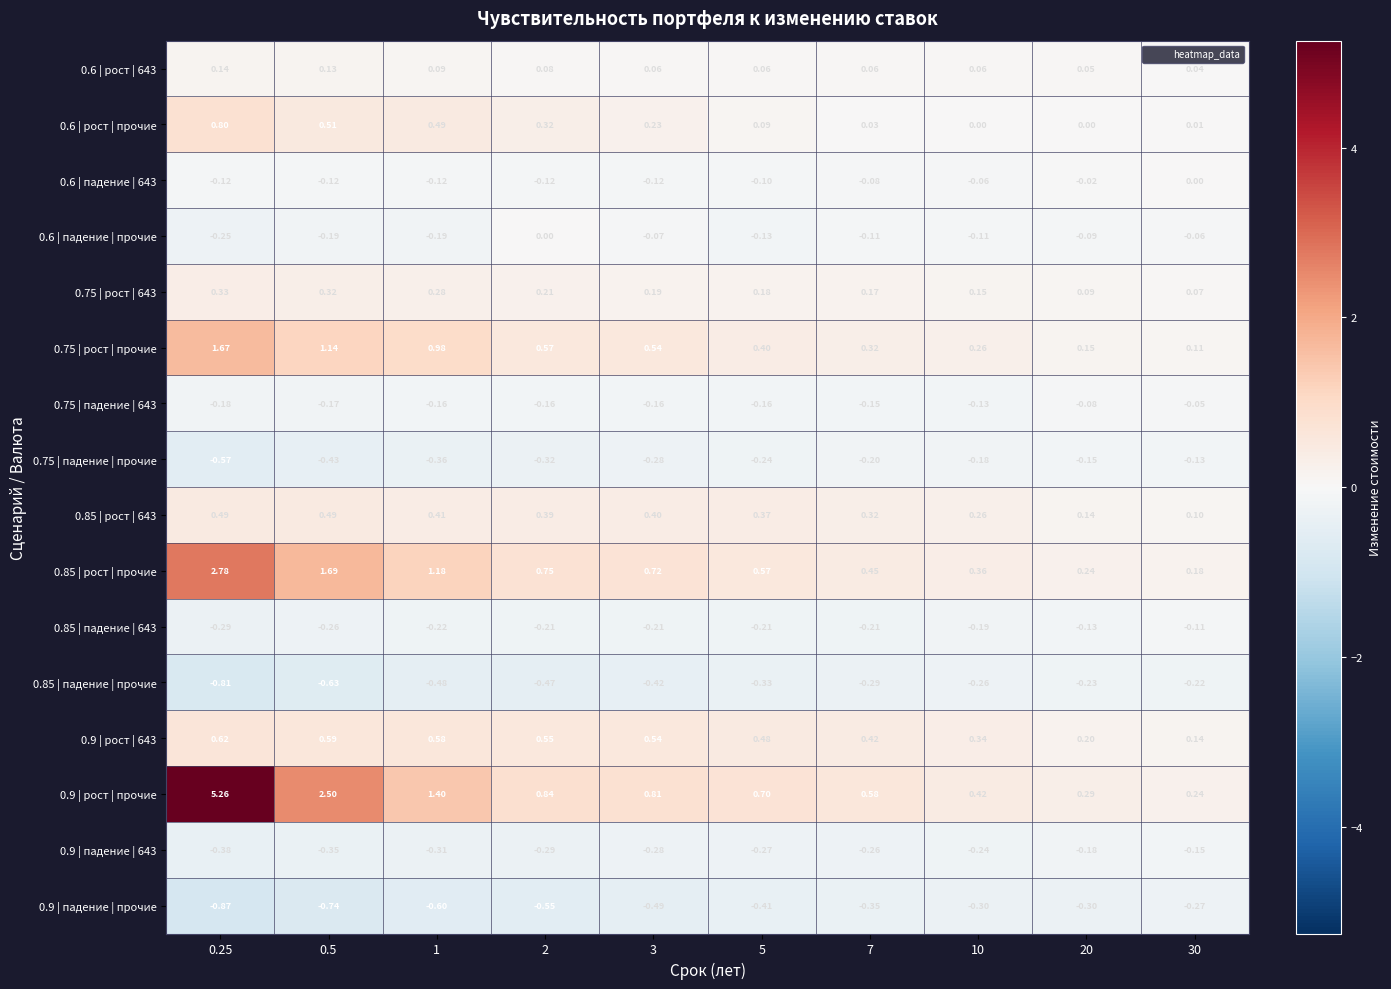

Rank the series at 2 from highest to lowest value.

0.9 | рост | прочие, 0.85 | рост | прочие, 0.75 | рост | прочие, 0.9 | рост | 643, 0.85 | рост | 643, 0.6 | рост | прочие, 0.75 | рост | 643, 0.6 | рост | 643, 0.6 | падение | прочие, 0.6 | падение | 643, 0.75 | падение | 643, 0.85 | падение | 643, 0.9 | падение | 643, 0.75 | падение | прочие, 0.85 | падение | прочие, 0.9 | падение | прочие